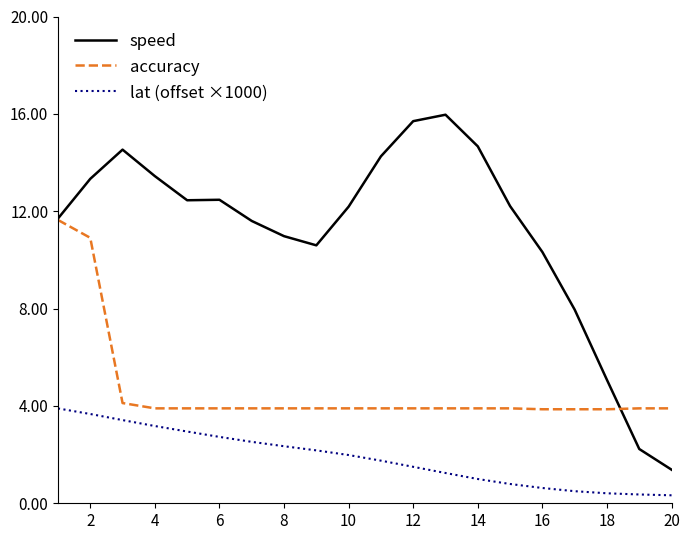

Which series has the largest total across all categories?

speed